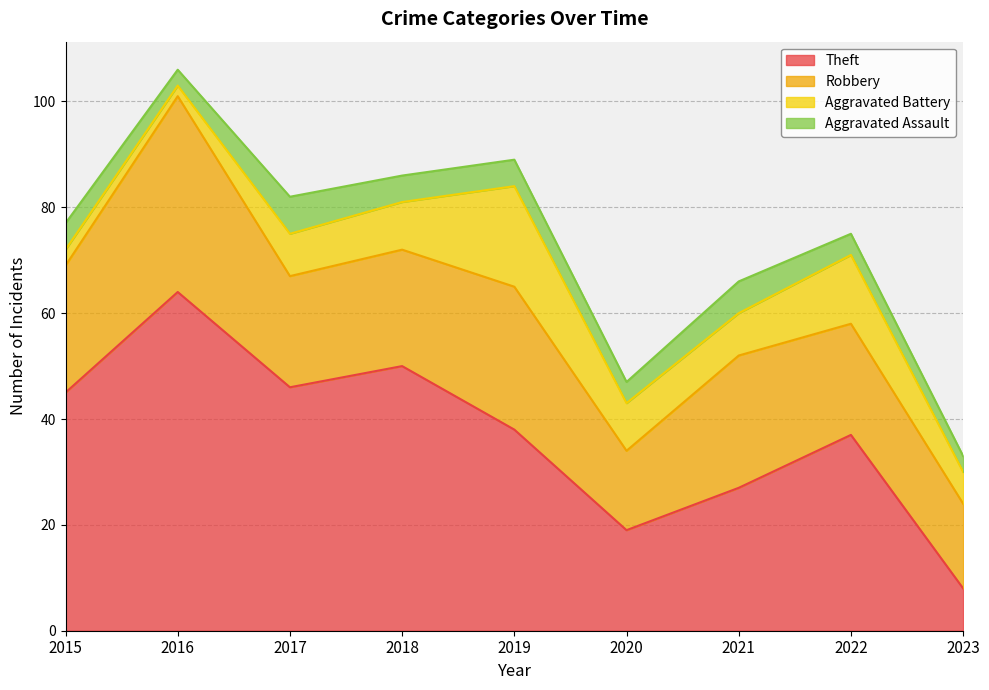

Which series has the largest total across all categories?

Theft